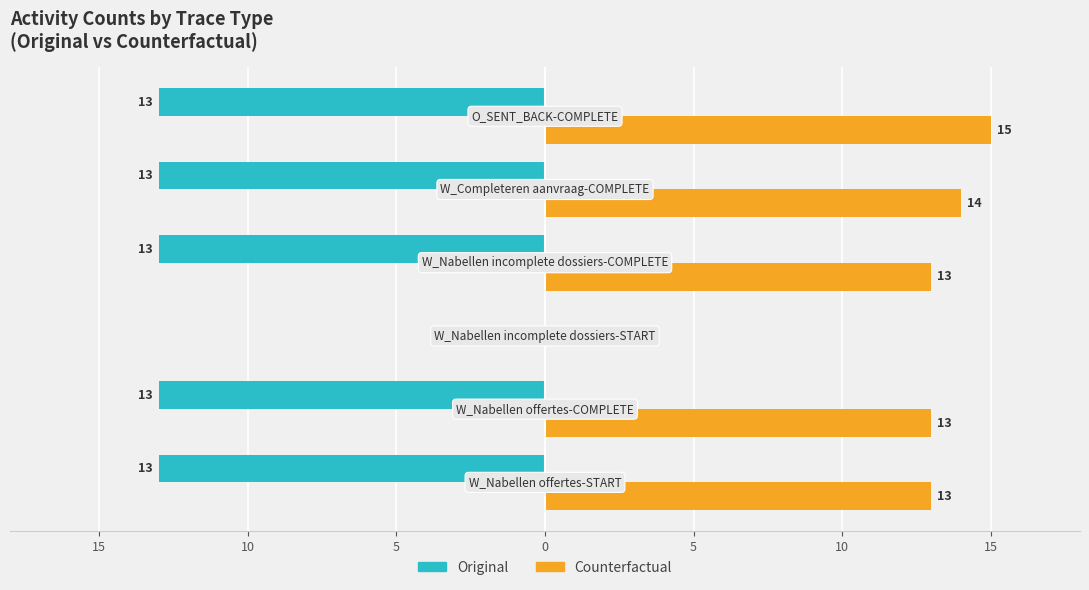

What are all the series names shown in the legend?

Original, Counterfactual